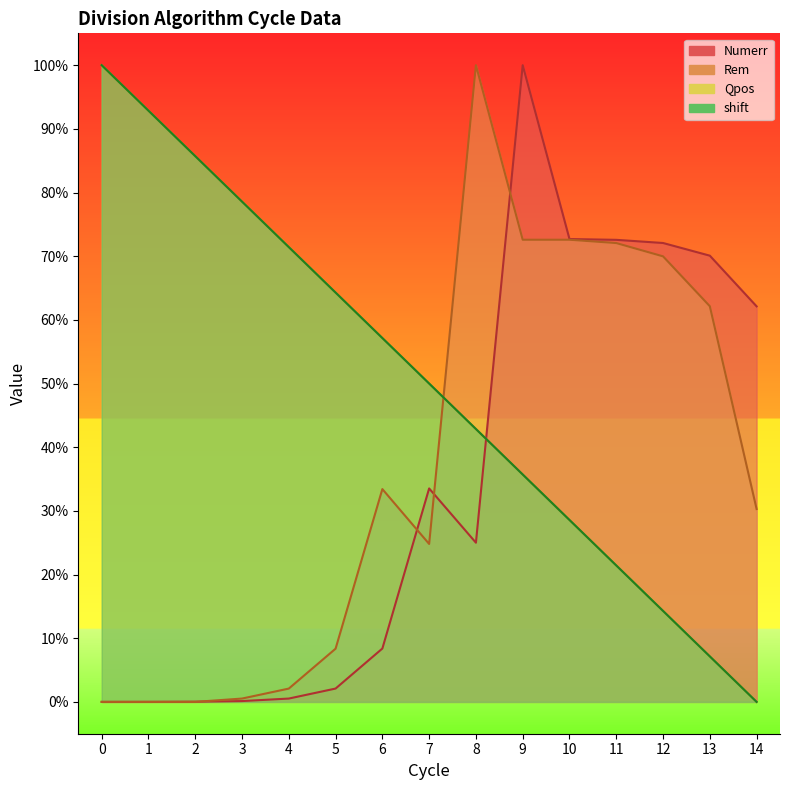

The Qpos series shows 28.7 at 3. True or false?

False